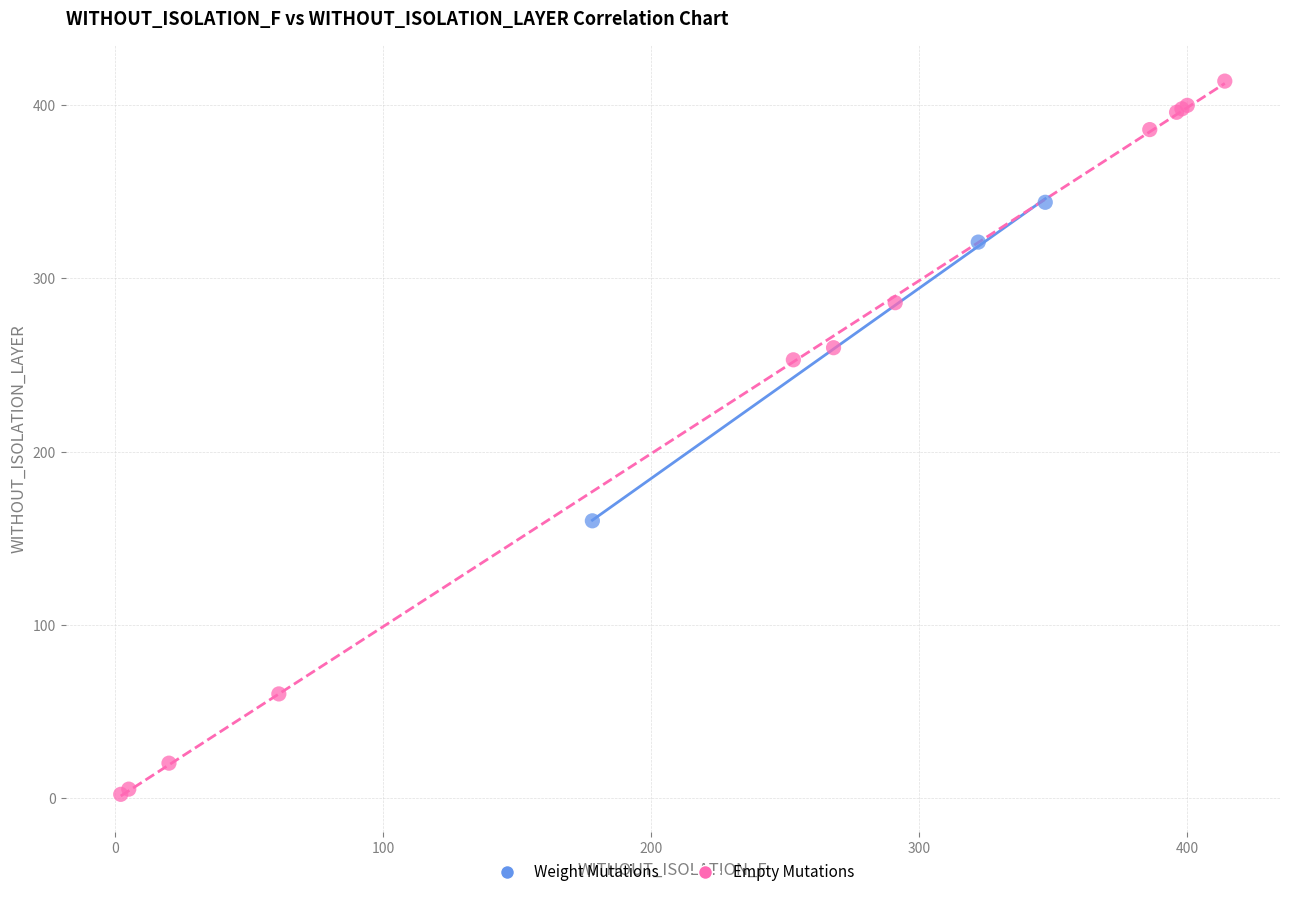

Which series reaches the maximum Y coordinate?

Empty Mutations